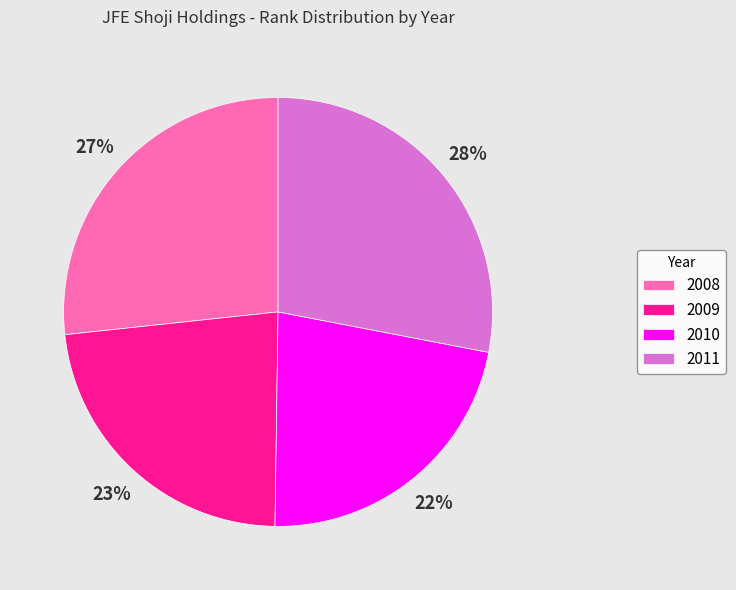

Is the sum of 2010 and 2008 greater than half?

No